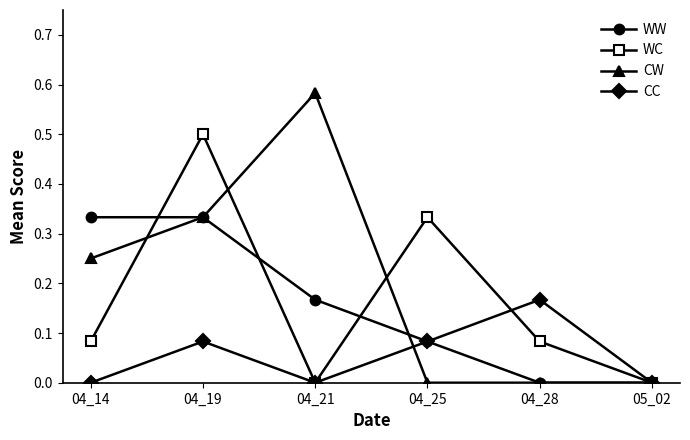

True or false: CC and WC cross at least once.

True